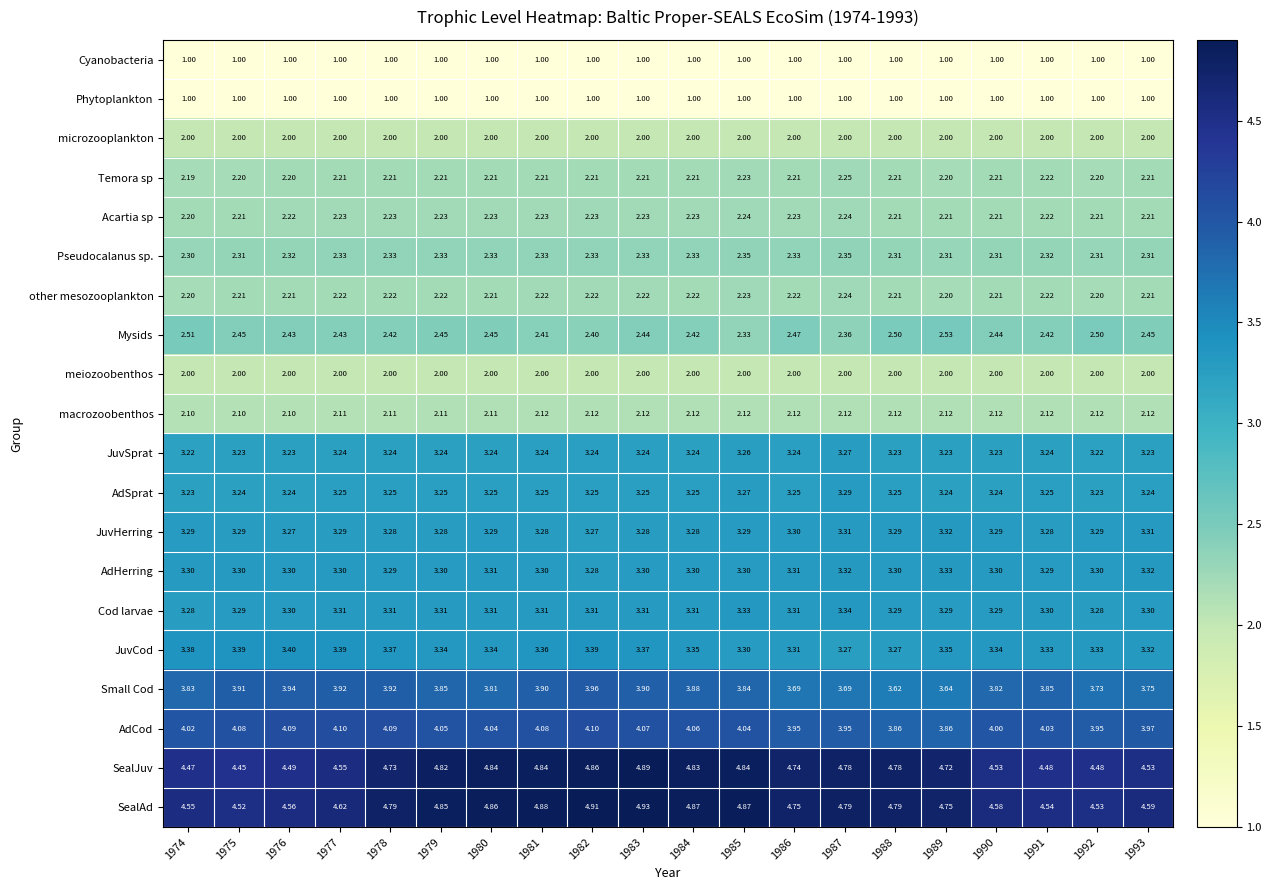

Which series has the largest total across all categories?

SealAd